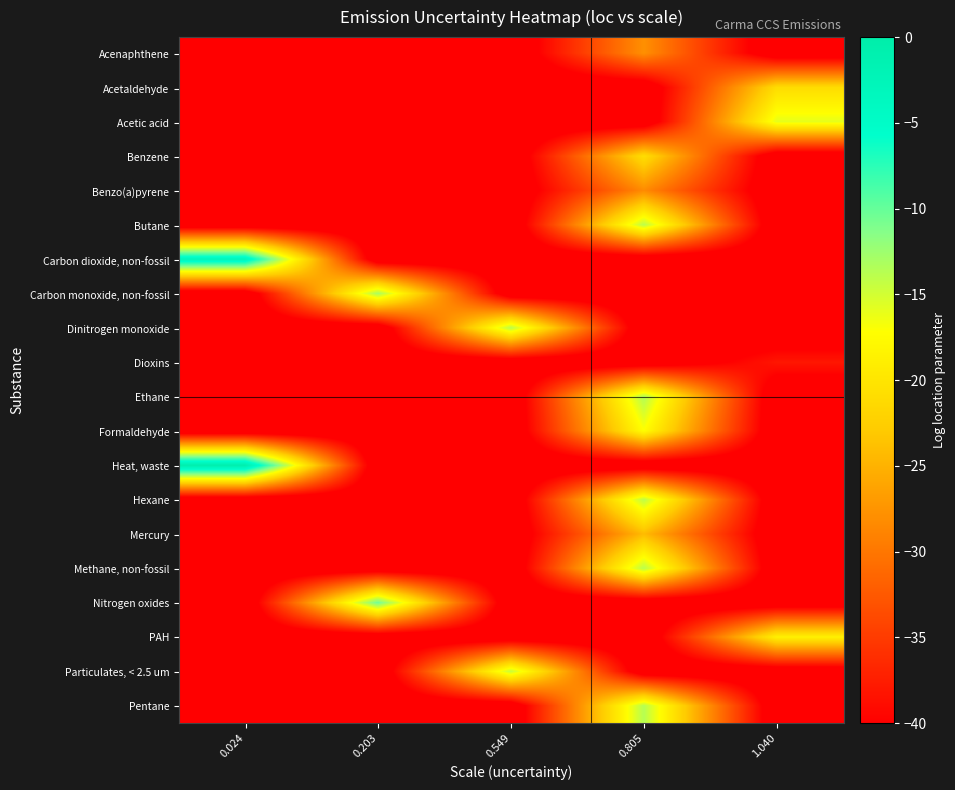

Reading left to right, what are all the values shown in this chart?

Acenaphthene: 0.024=-43.1	0.203=-43.1	0.549=-43.1	0.805=-27.9	1.040=-43.1
Acetaldehyde: 0.024=-43.1	0.203=-43.1	0.549=-43.1	0.805=-43.1	1.040=-20.9
Acetic acid: 0.024=-43.1	0.203=-43.1	0.549=-43.1	0.805=-43.1	1.040=-15.9
Benzene: 0.024=-43.1	0.203=-43.1	0.549=-43.1	0.805=-20.8	1.040=-43.1
Benzo(a)pyrene: 0.024=-43.1	0.203=-43.1	0.549=-43.1	0.805=-28.3	1.040=-43.1
Butane: 0.024=-43.1	0.203=-43.1	0.549=-43.1	0.805=-13.9	1.040=-43.1
Carbon dioxide, non-fossil: 0.024=-2.9	0.203=-43.1	0.549=-43.1	0.805=-43.1	1.040=-43.1
Carbon monoxide, non-fossil: 0.024=-43.1	0.203=-13.0	0.549=-43.1	0.805=-43.1	1.040=-43.1
Dinitrogen monoxide: 0.024=-43.1	0.203=-43.1	0.549=-13.8	0.805=-43.1	1.040=-43.1
Dioxins: 0.024=-43.1	0.203=-43.1	0.549=-43.1	0.805=-43.1	1.040=-38.1
Ethane: 0.024=-43.1	0.203=-43.1	0.549=-43.1	0.805=-13.5	1.040=-43.1
Formaldehyde: 0.024=-43.1	0.203=-43.1	0.549=-43.1	0.805=-17.2	1.040=-43.1
Heat, waste: 0.024=-0.6	0.203=-43.1	0.549=-43.1	0.805=-43.1	1.040=-43.1
Hexane: 0.024=-43.1	0.203=-43.1	0.549=-43.1	0.805=-14.0	1.040=-43.1
Mercury: 0.024=-43.1	0.203=-43.1	0.549=-43.1	0.805=-24.2	1.040=-43.1
Methane, non-fossil: 0.024=-43.1	0.203=-43.1	0.549=-43.1	0.805=-13.8	1.040=-43.1
Nitrogen oxides: 0.024=-43.1	0.203=-10.5	0.549=-43.1	0.805=-43.1	1.040=-43.1
PAH: 0.024=-43.1	0.203=-43.1	0.549=-43.1	0.805=-43.1	1.040=-18.6
Particulates, < 2.5 um: 0.024=-43.1	0.203=-43.1	0.549=-14.5	0.805=-43.1	1.040=-43.1
Pentane: 0.024=-43.1	0.203=-43.1	0.549=-43.1	0.805=-13.7	1.040=-43.1